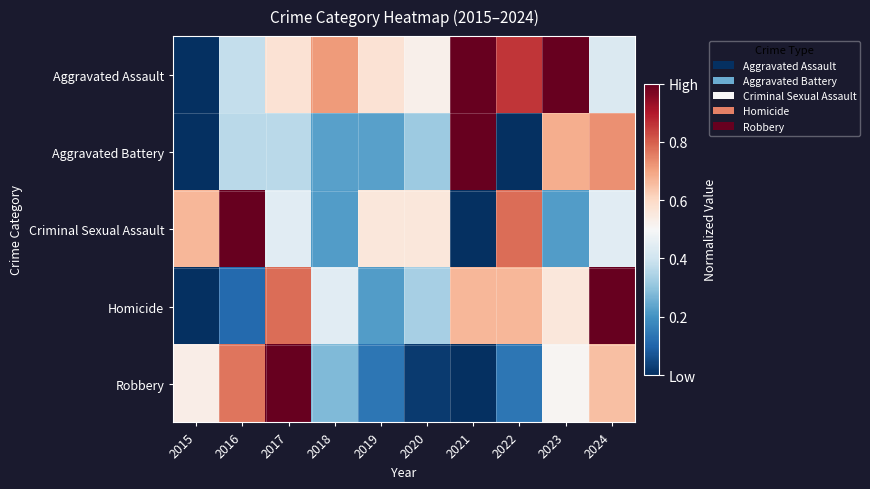

List the labels in order of value, smallest first.

2021, 2020, 2019, 2022, 2018, 2023, 2015, 2024, 2016, 2017